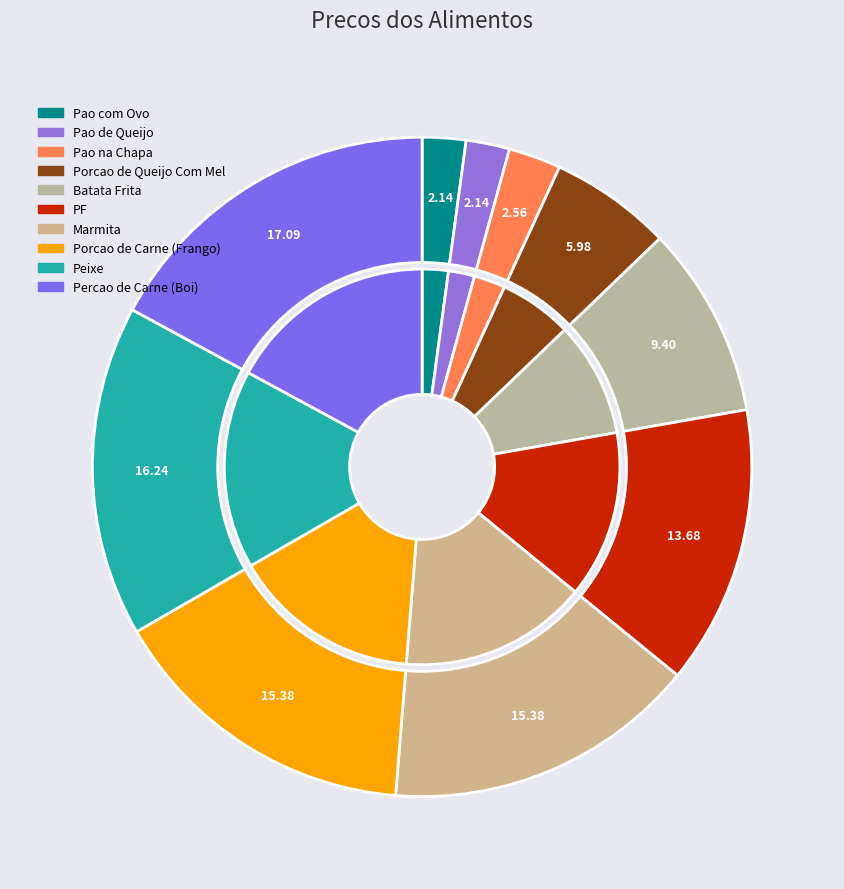

How many segments does this pie chart have?

10